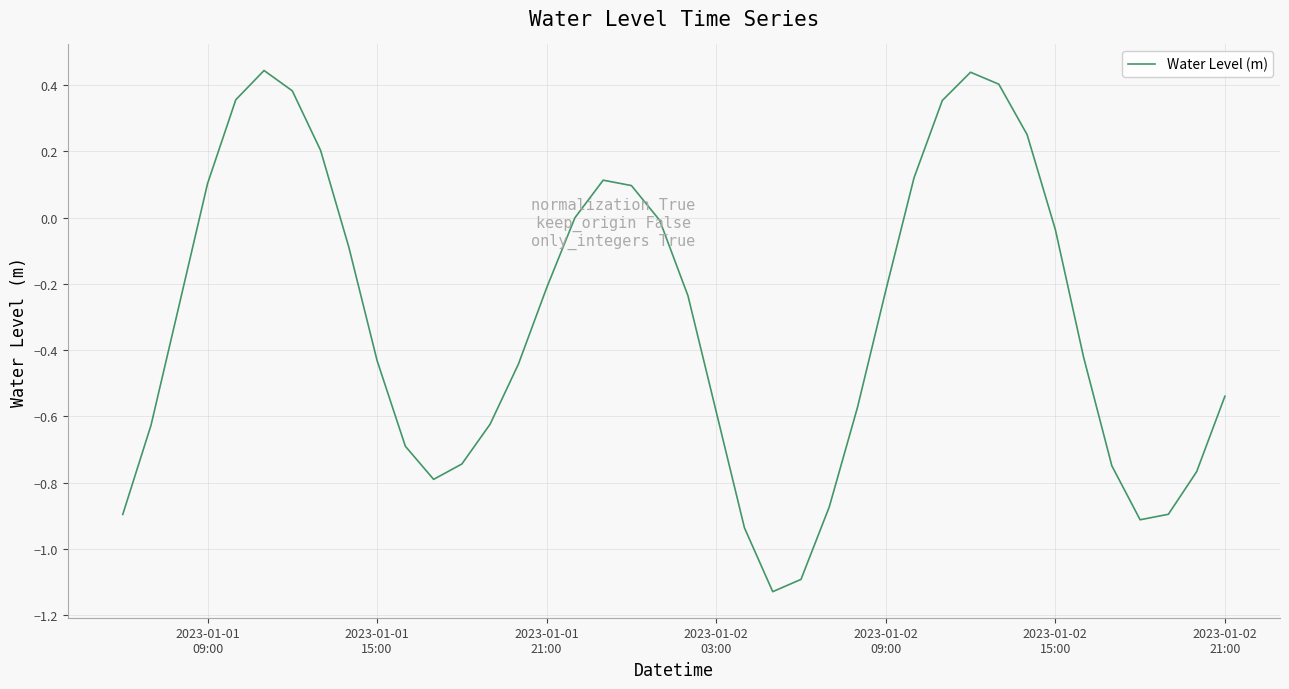

Does the chart have visible grid lines?

Yes